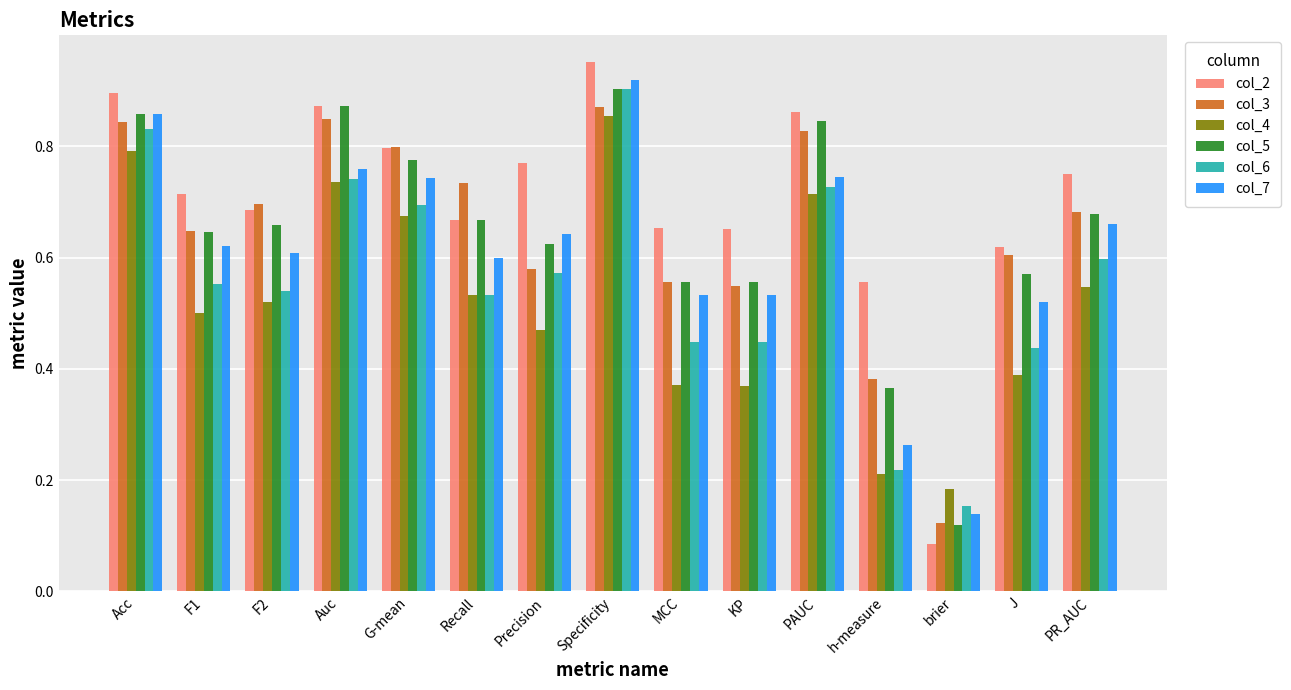

What is the sum of all col_4 values?

7.9